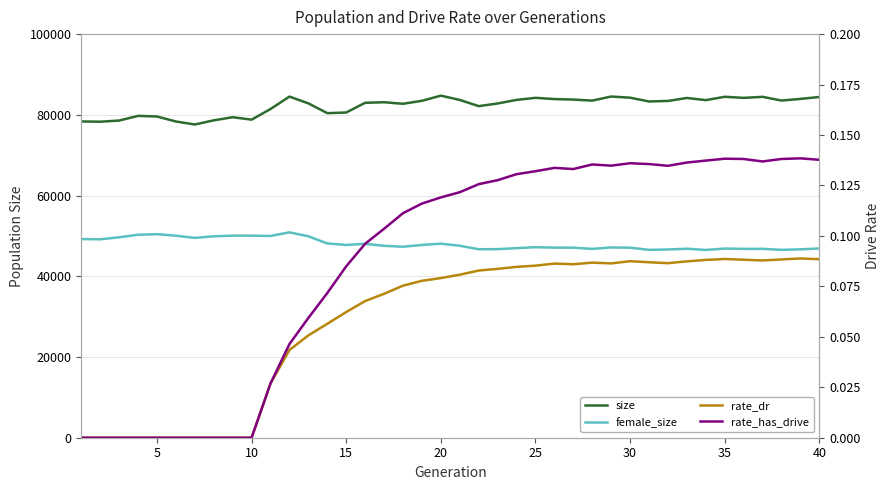

True or false: size and rate_has_drive intersect in this chart.

False